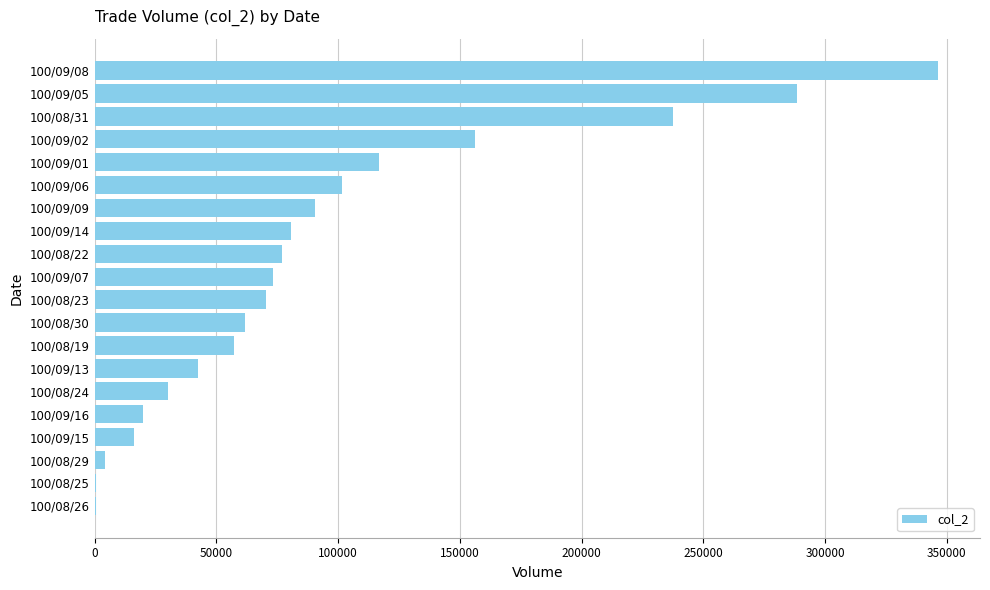

The value at 100/08/30 is 61680. True or false?

True